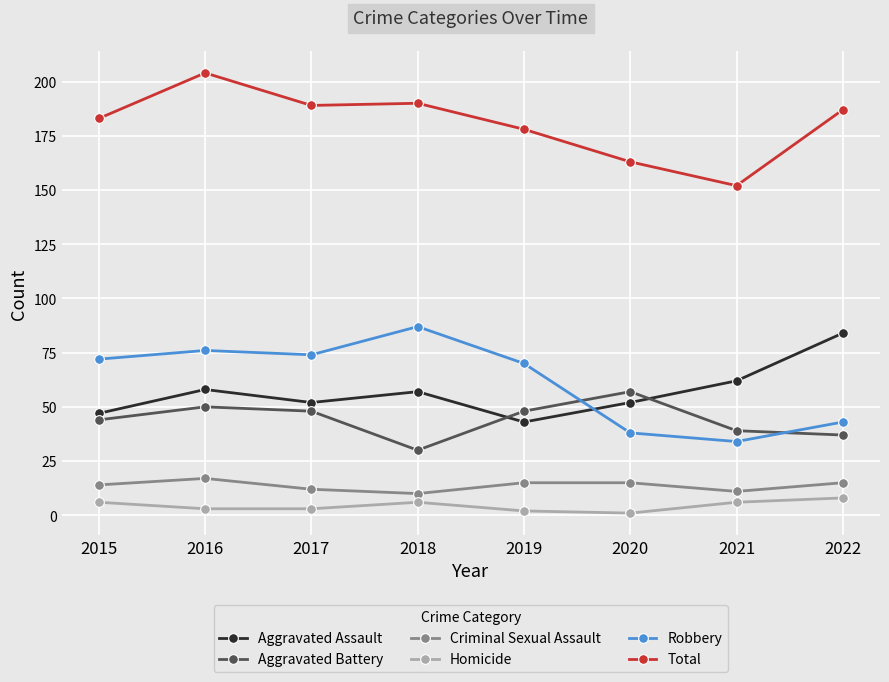

Rank the series at 2017 from highest to lowest value.

Total, Robbery, Aggravated Assault, Aggravated Battery, Criminal Sexual Assault, Homicide